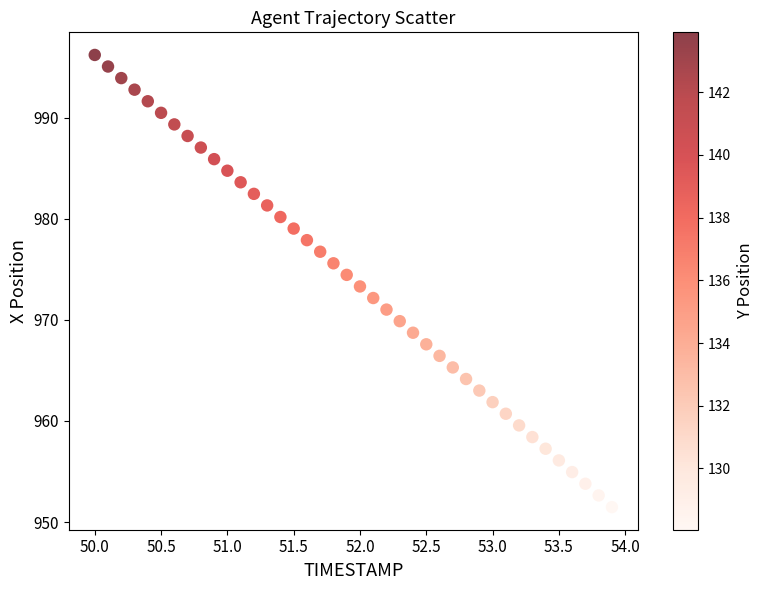

What is the range of Y values (max minus min)?

44.7